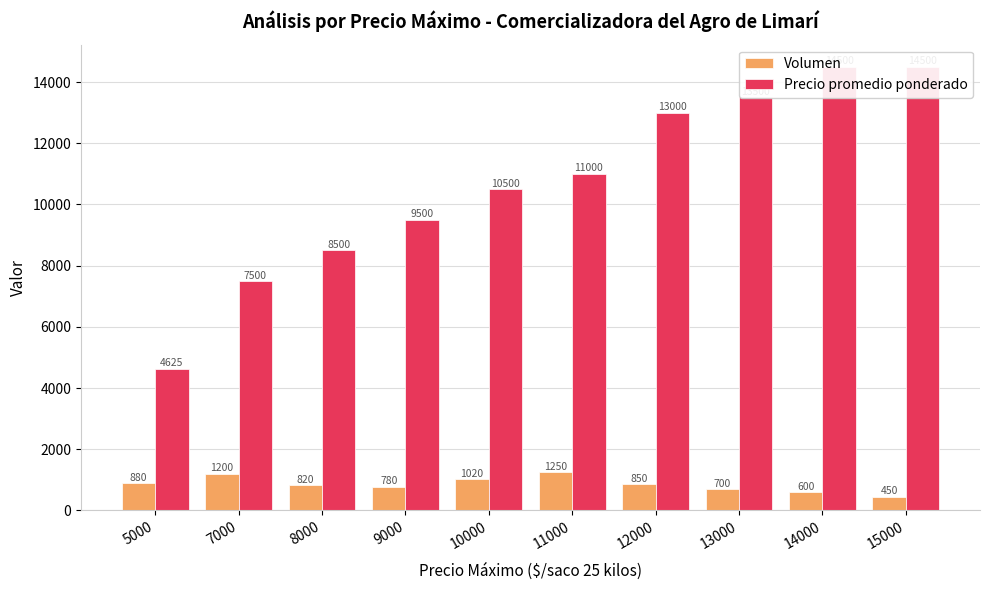

True or false: Volumen has a value of 850 at 12000.

True